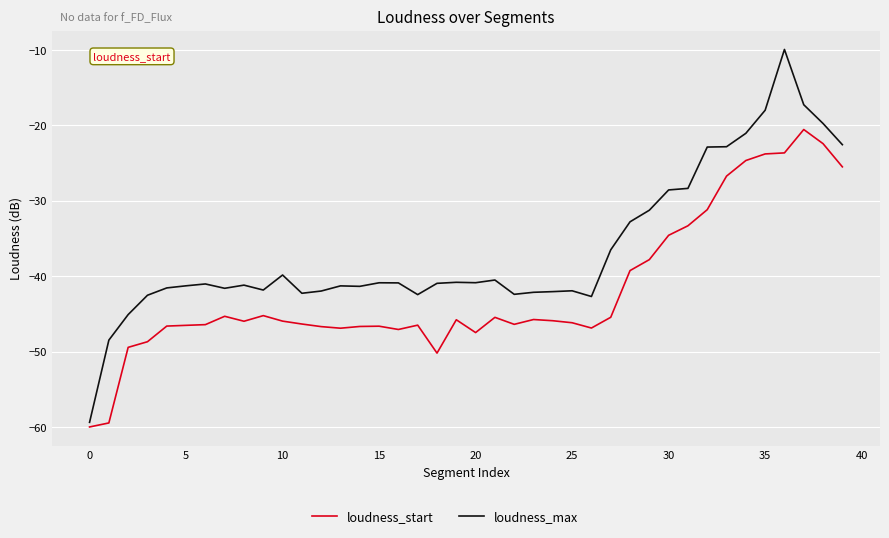

Rank the series by their maximum value, from lowest to highest.

loudness_start, loudness_max